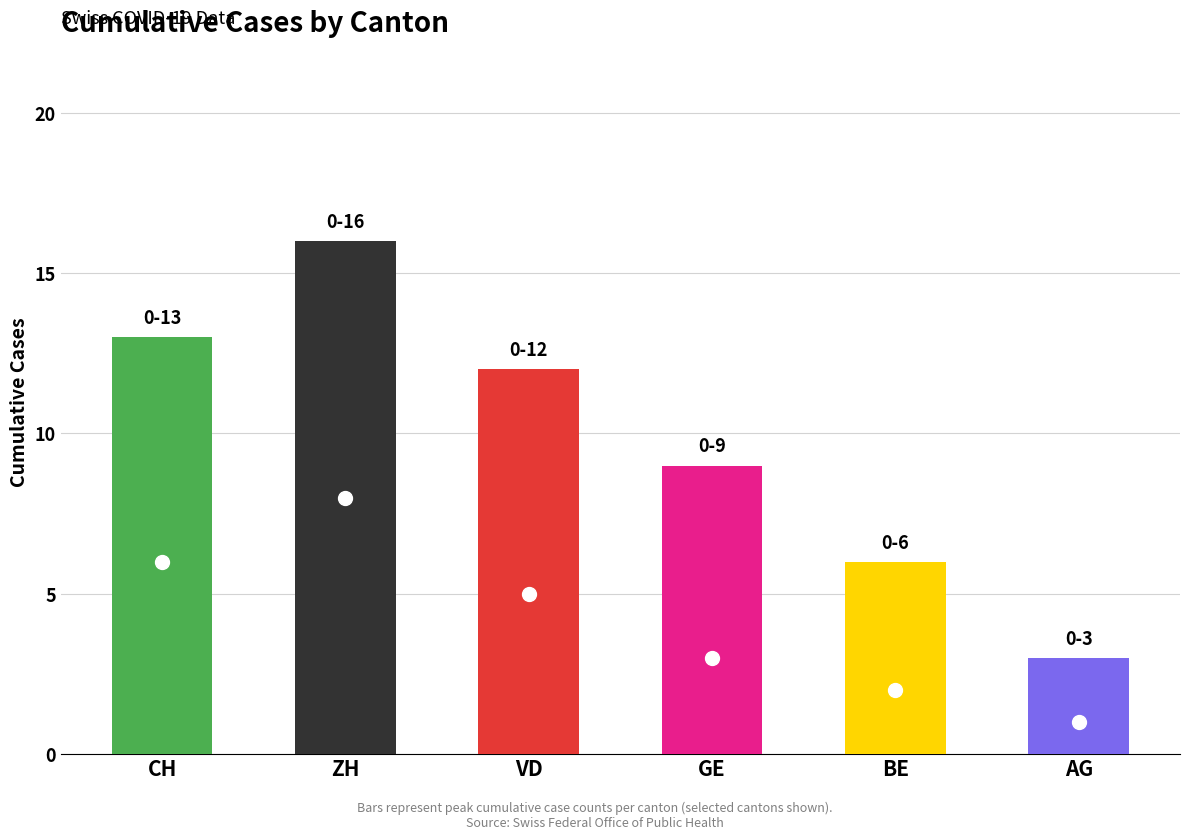

What is the maximum value shown in the chart?

16